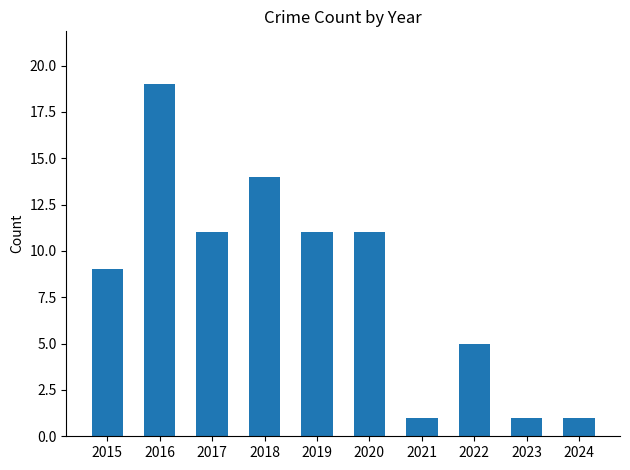

What is the difference between the second highest and second lowest values?

13